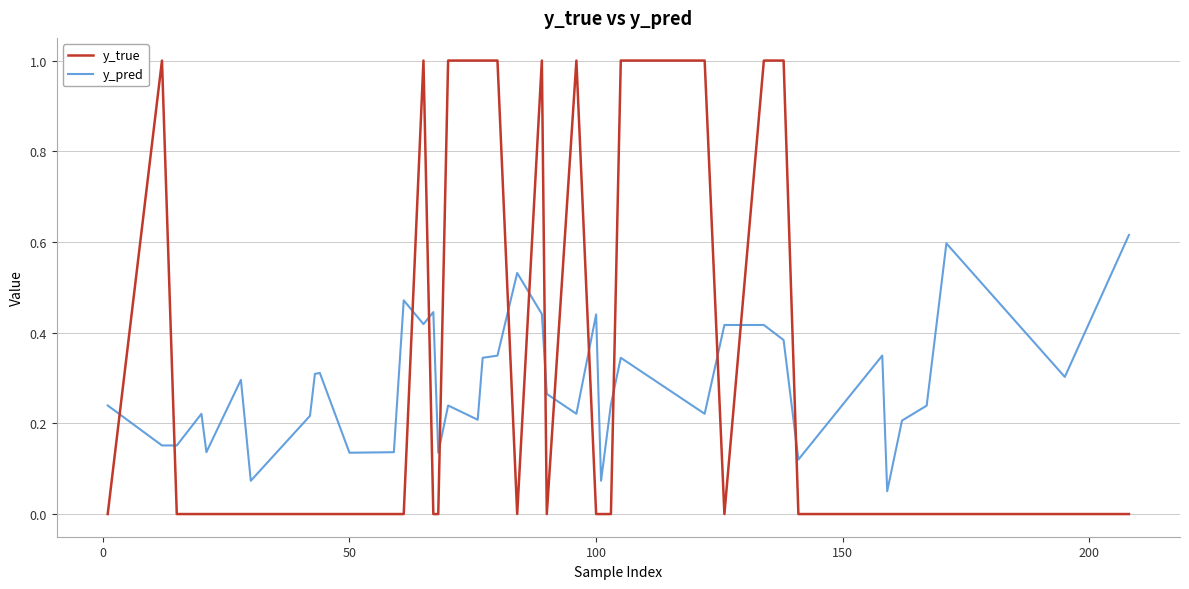

Rank the series by their maximum value, from highest to lowest.

y_true, y_pred